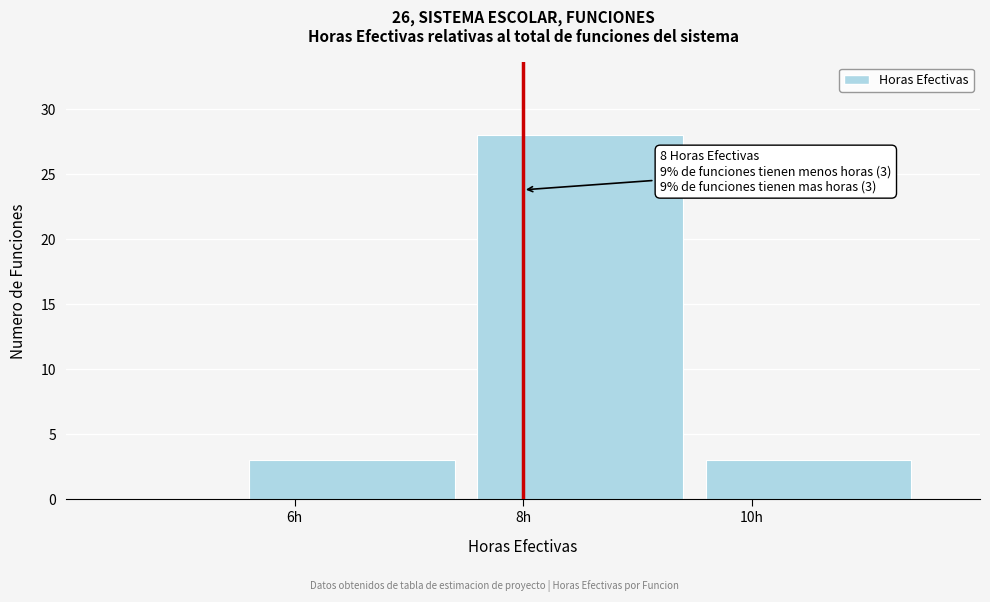

Over which range of the x-axis is the bar tallest?

7.5 to 9.5